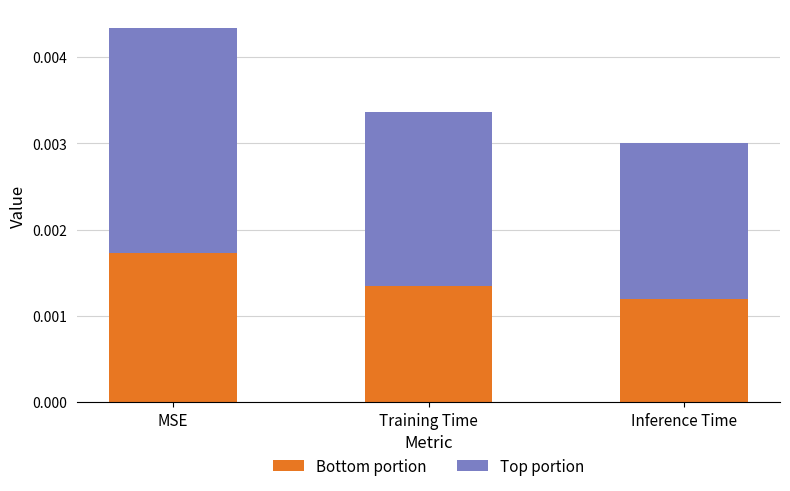

Count the Bottom portion values in the range 0 to 1.

3